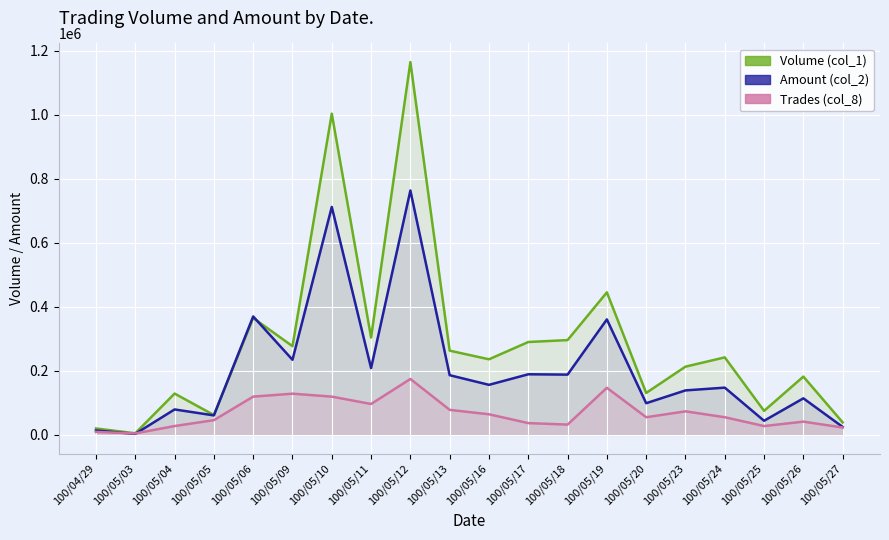

True or false: Volume (col_1) and Trades (col_8) intersect in this chart.

False